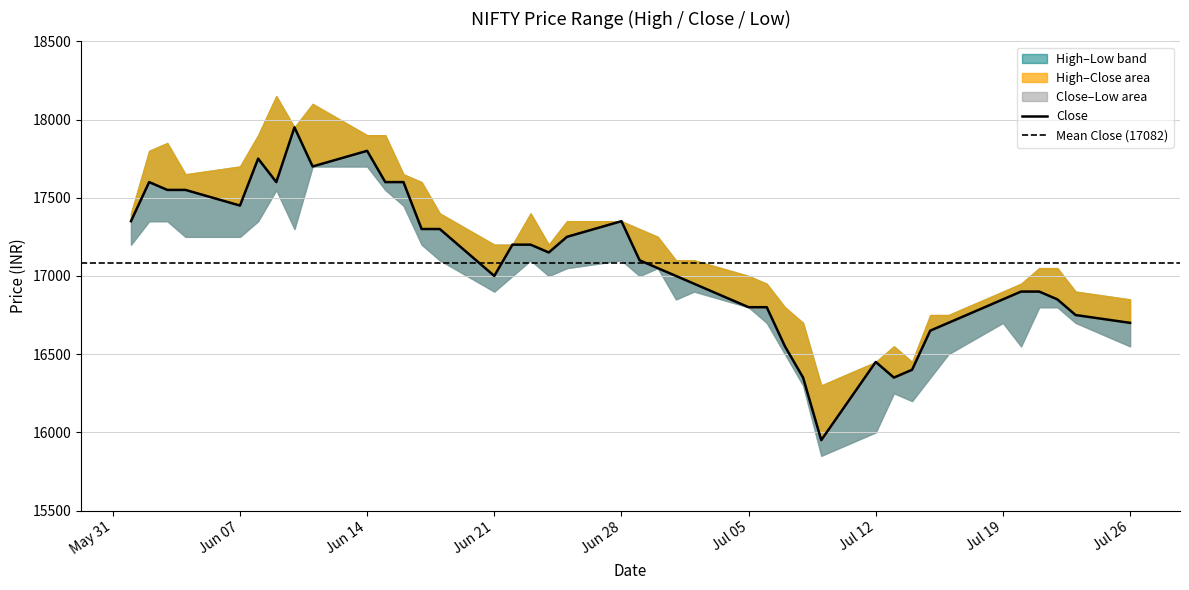

Reading left to right, list all the values displayed in this chart.

High: 17400	17800	17850	17650	17700	17900	18150	17950	18100	17900	17900	17650	17600	17400	17200	17200	17400	17200	17350	17350	17300	17250	17100	17100	17000	16950	16800	16700	16300	16450	16550	16450	16750	16750	16900	16950	17050	17050	16900	16850
Close: 17350	17600	17550	17550	17450	17750	17600	17950	17700	17800	17600	17600	17300	17300	17000	17200	17200	17150	17250	17350	17100	17050	17000	16950	16800	16800	16550	16350	15950	16450	16350	16400	16650	16700	16850	16900	16900	16850	16750	16700
Low: 17200	17350	17350	17250	17250	17350	17550	17300	17700	17700	17550	17450	17200	17100	16900	17000	17100	17000	17050	17100	17000	17050	16850	16900	16800	16700	16500	16300	15850	16000	16250	16200	16350	16500	16700	16550	16800	16800	16700	16550